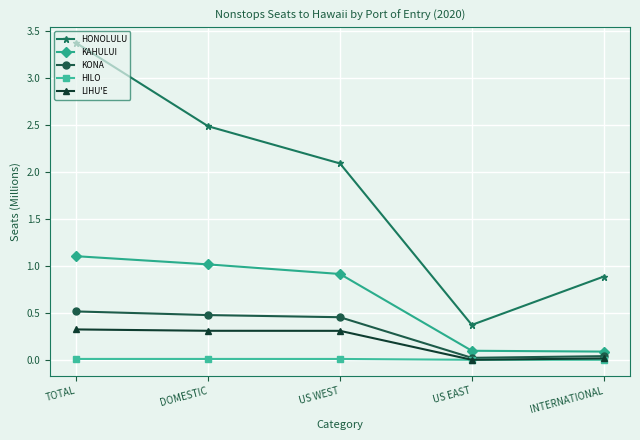

What is the maximum value shown in the chart?

3.4